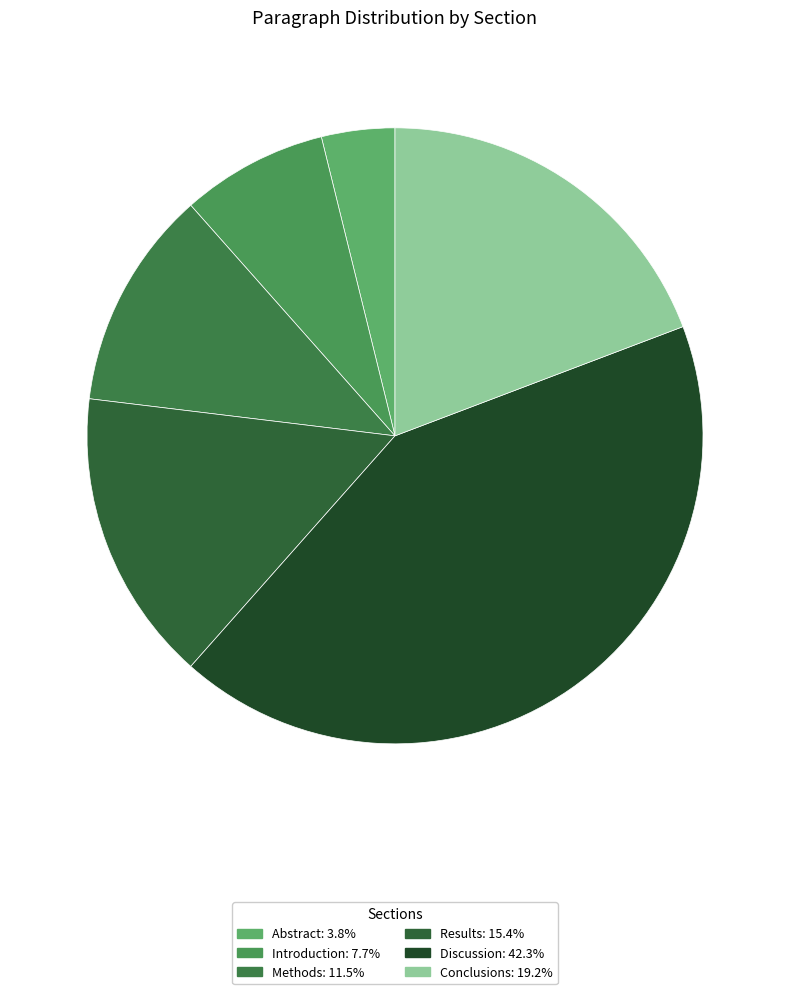

What percentage is NOT represented by Introduction?

92.3%